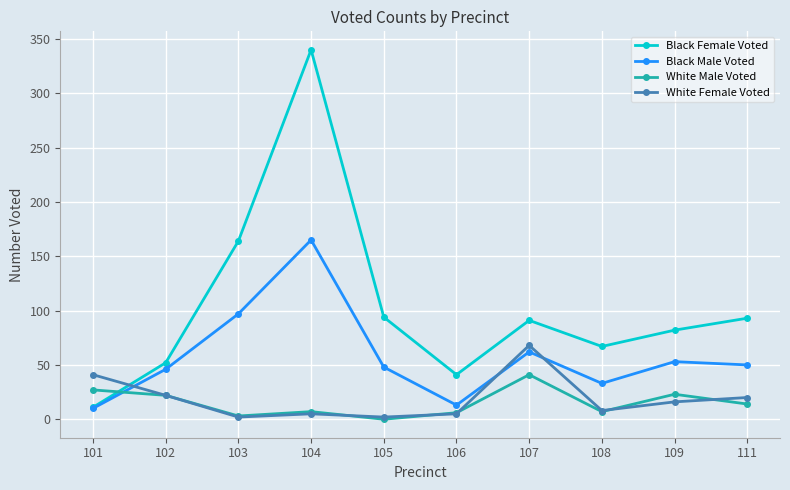

What is the approximate value of White Female Voted at 104, to the nearest 5?

5